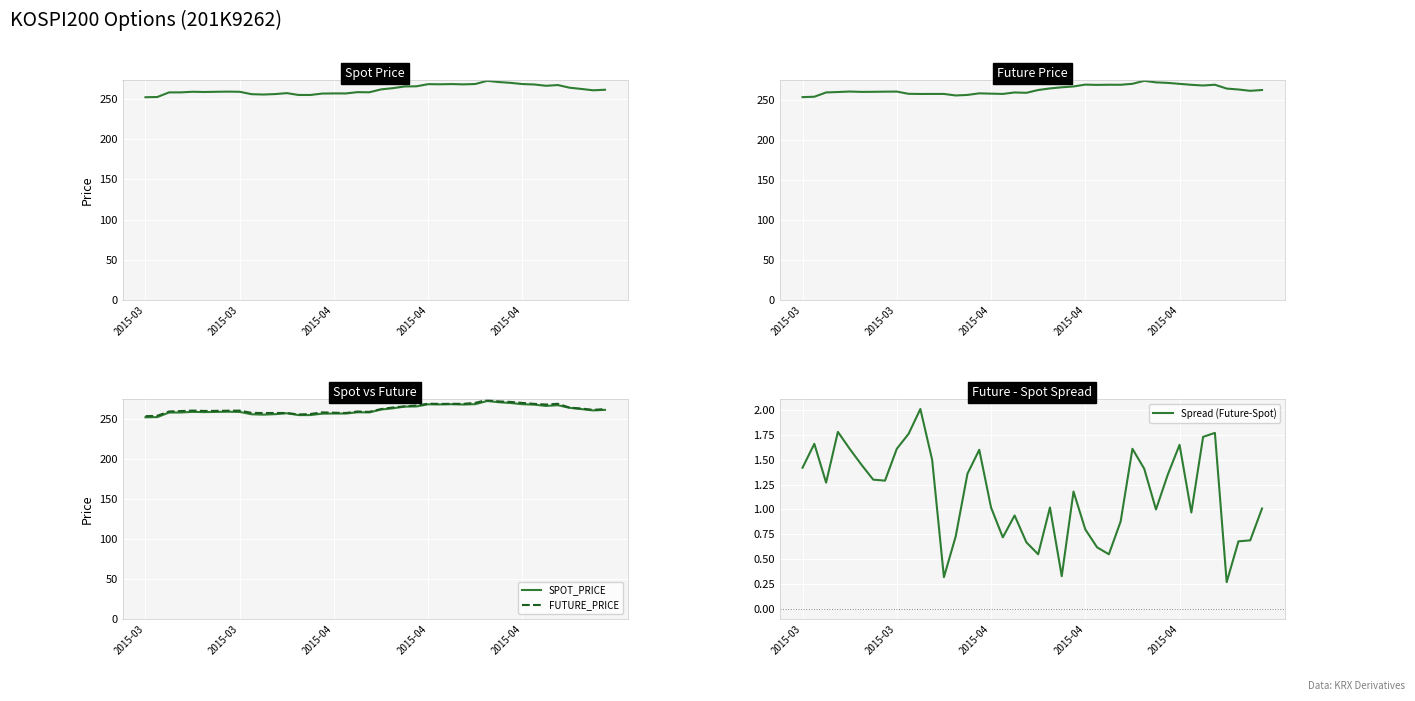

How many lines are shown in the chart?

3